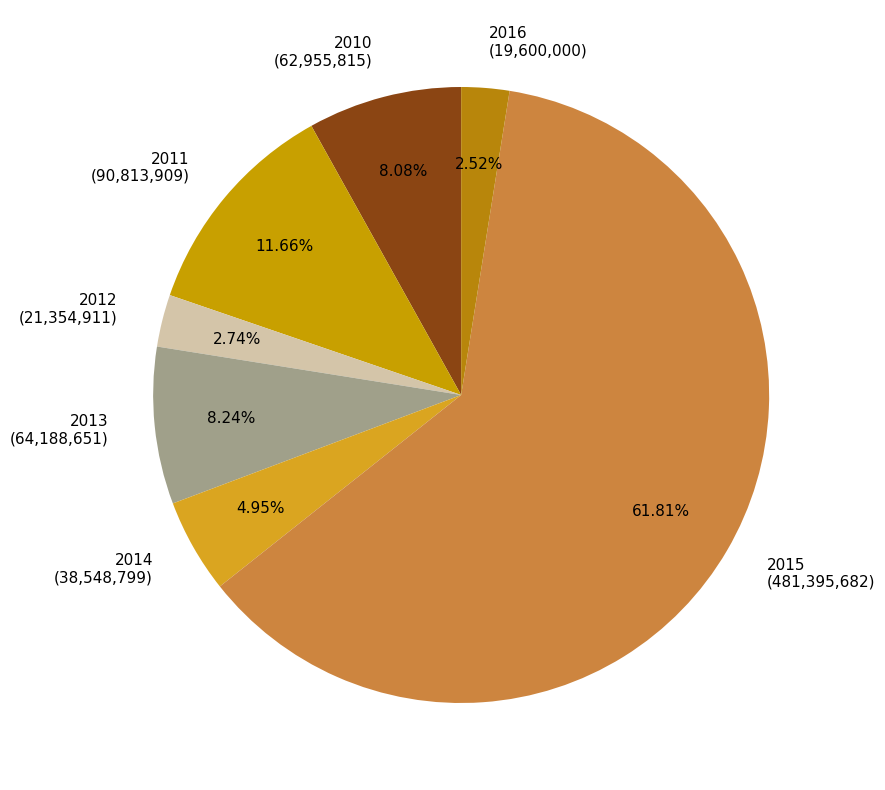

What percentage is the 2013 slice, to the nearest percent?

8%